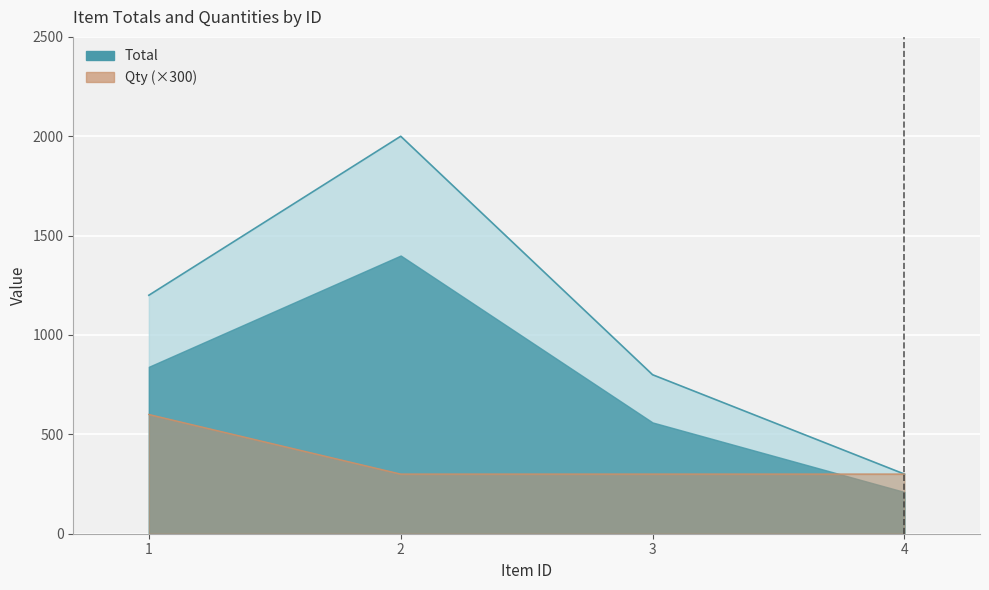

True or false: Qty and Total cross at least once.

False